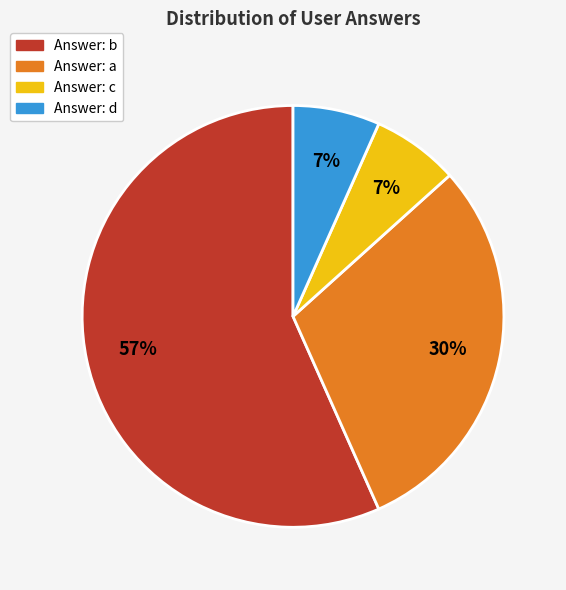

To the nearest percent, what is the average slice percentage?

25%